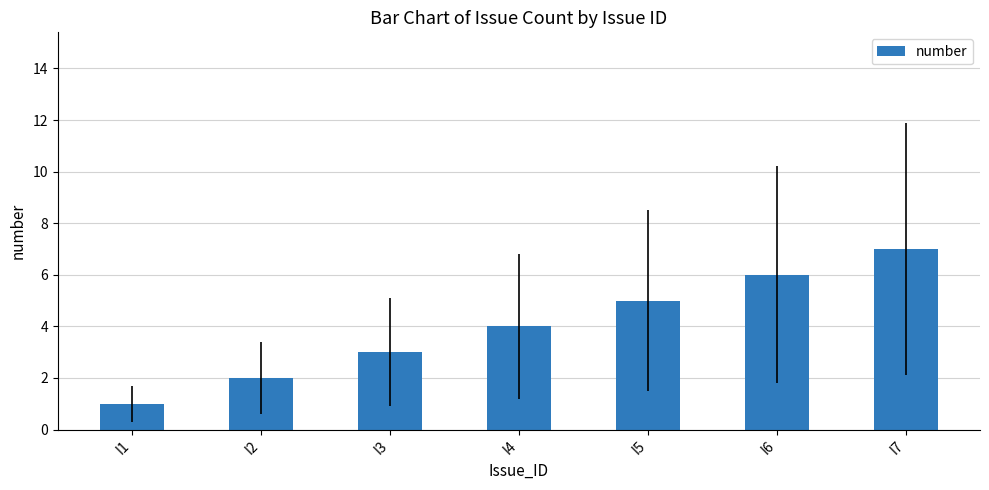

Reading left to right, extract all data points from this chart.

1	2	3	4	5	6	7